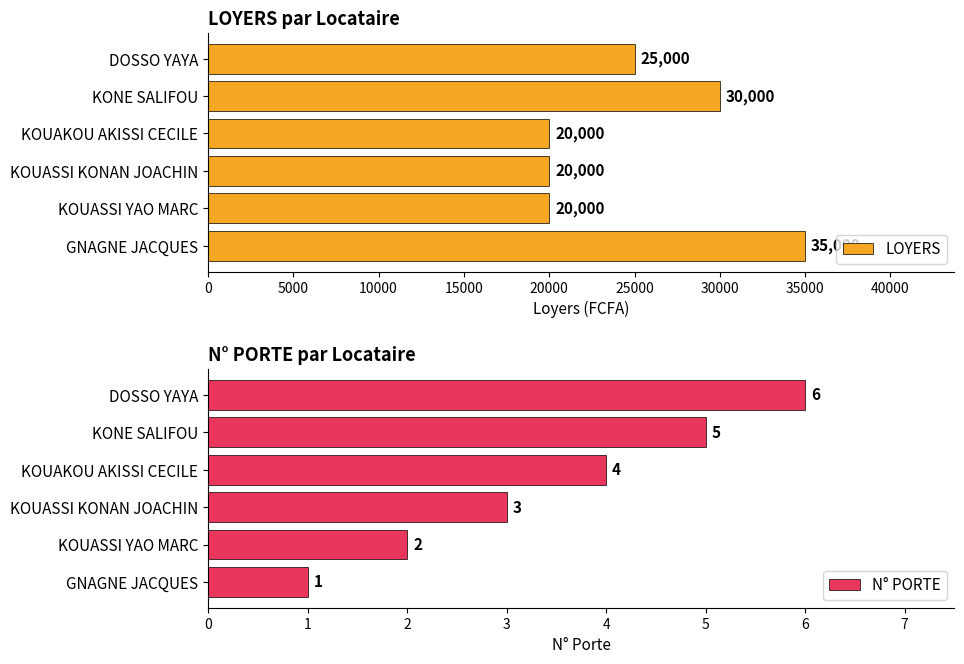

Which series has the largest range (max minus min)?

LOYERS